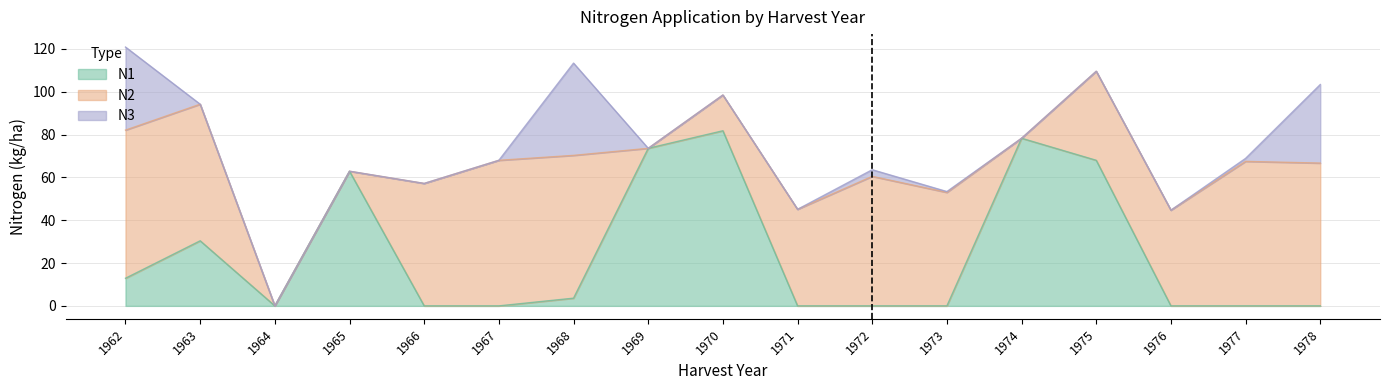

Which label corresponds to the largest value in the chart?

1970